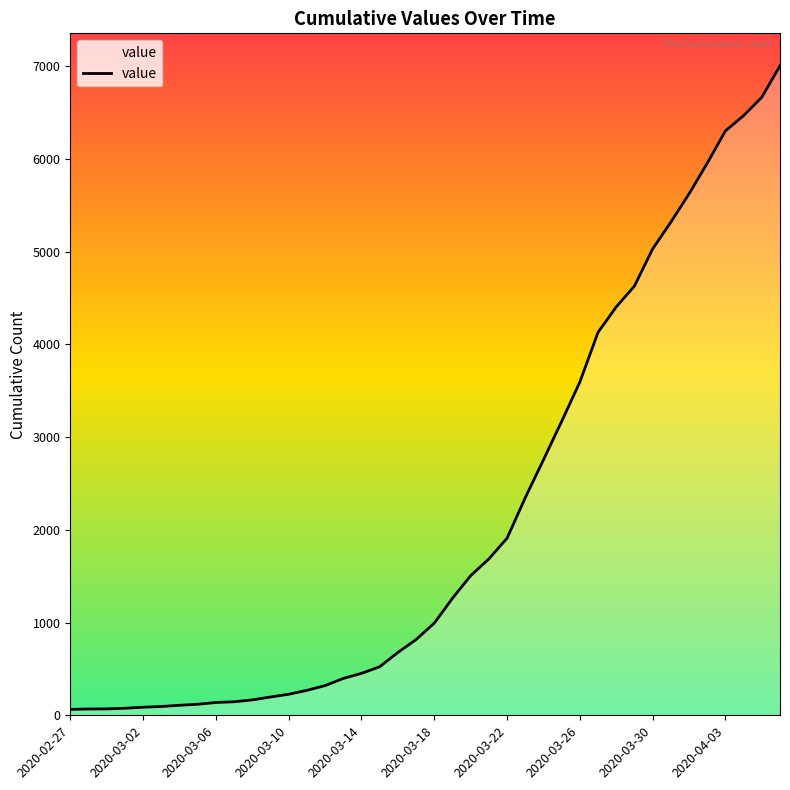

What is the difference between the maximum and minimum values?

6939